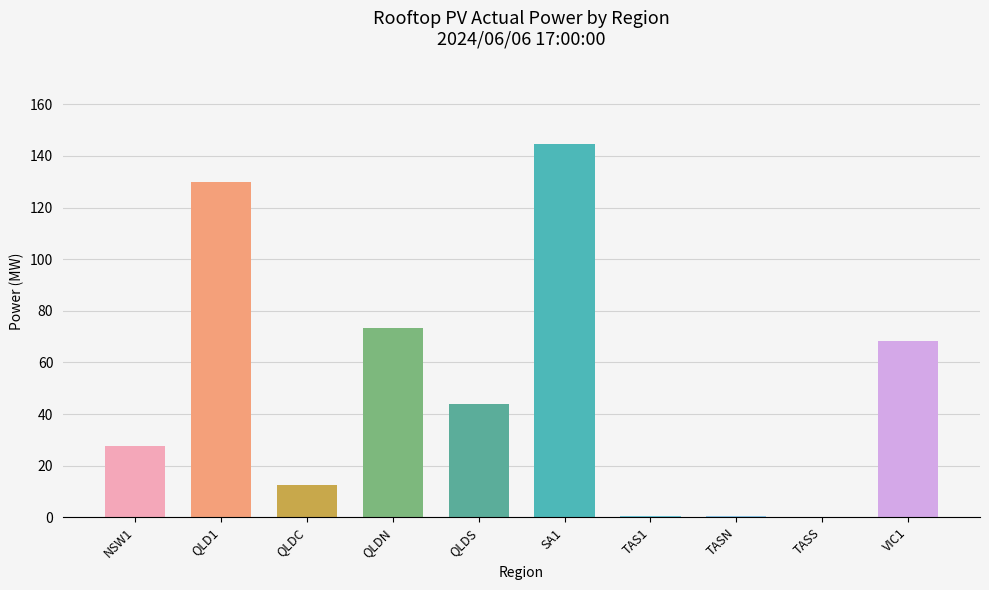

At which category does the chart reach its peak across all series?

SA1